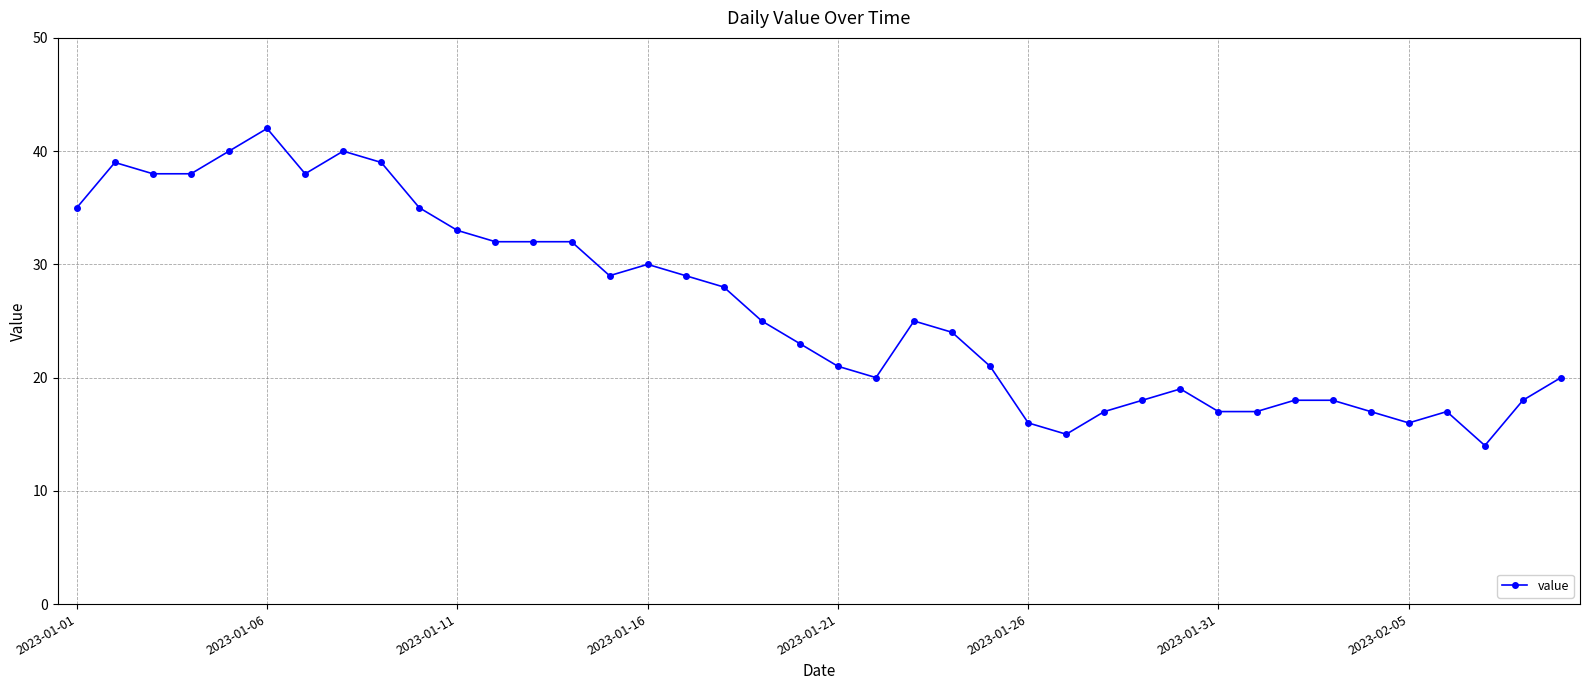

How many distinct data groups are displayed?

1